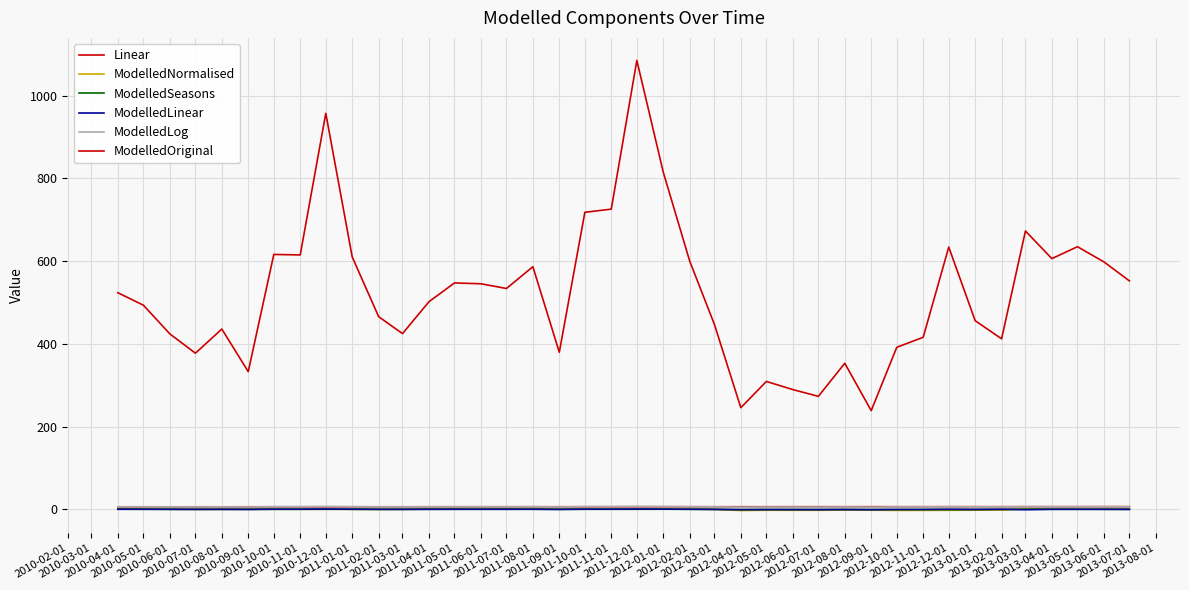

Which series has the largest range (max minus min)?

ModelledOriginal